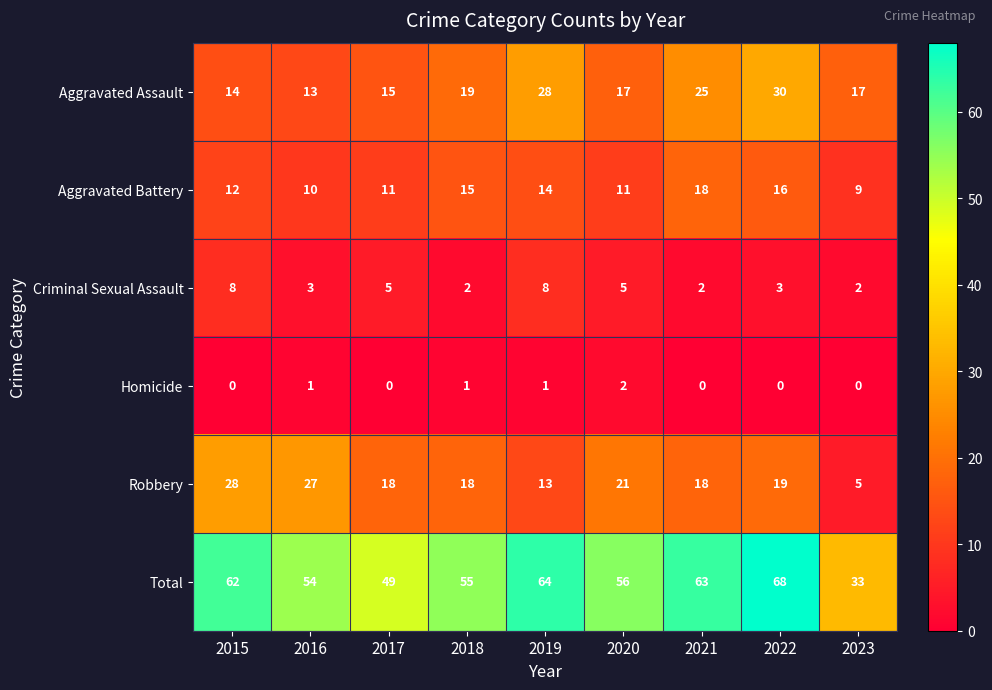

What is the difference between the highest and lowest values at 2017?

49